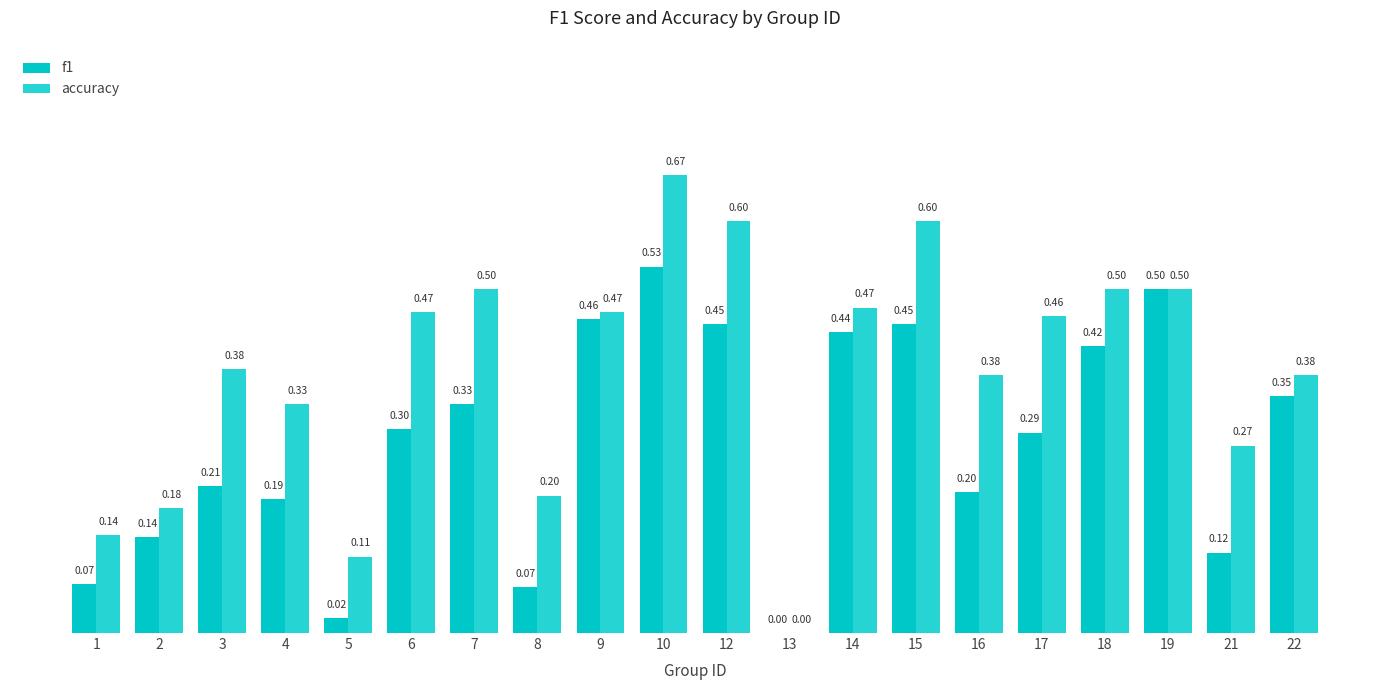

What is the spread (max minus min) of values at 21?

0.2